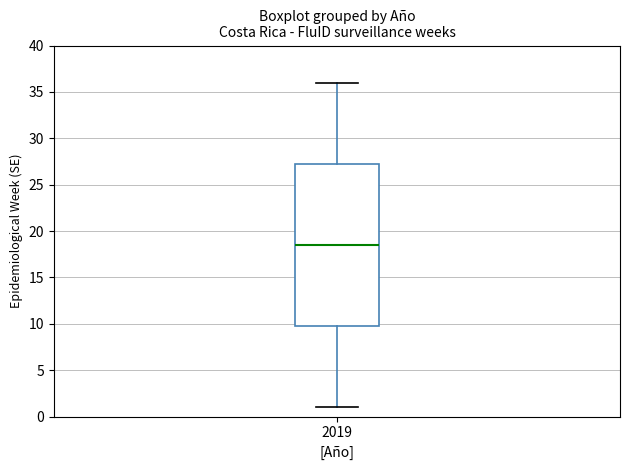

Where is the lower edge of the box at x = 2019 on the y-axis? The values are not printed on the chart, so give them approximately, as read against the axis.

10.0